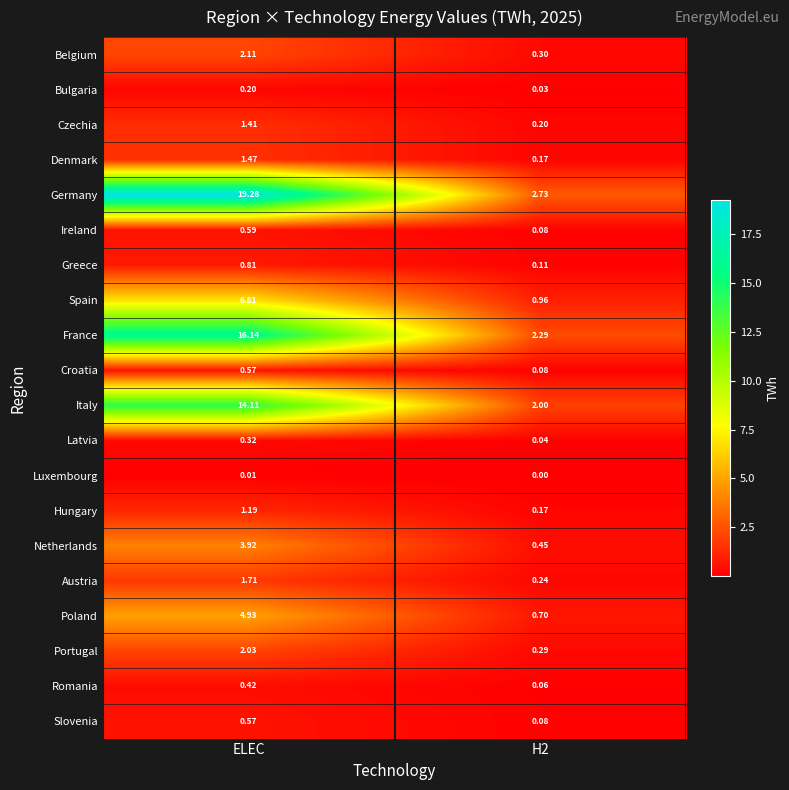

What is the maximum value shown in the chart?

19.3